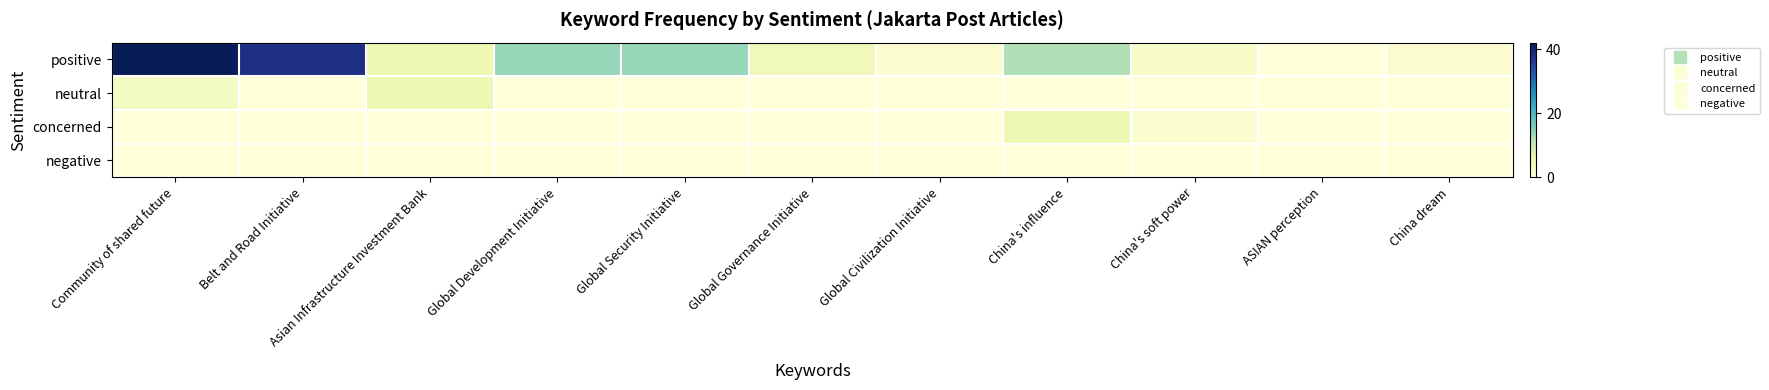

Between China's influence and Community of shared future, which is larger?

Community of shared future